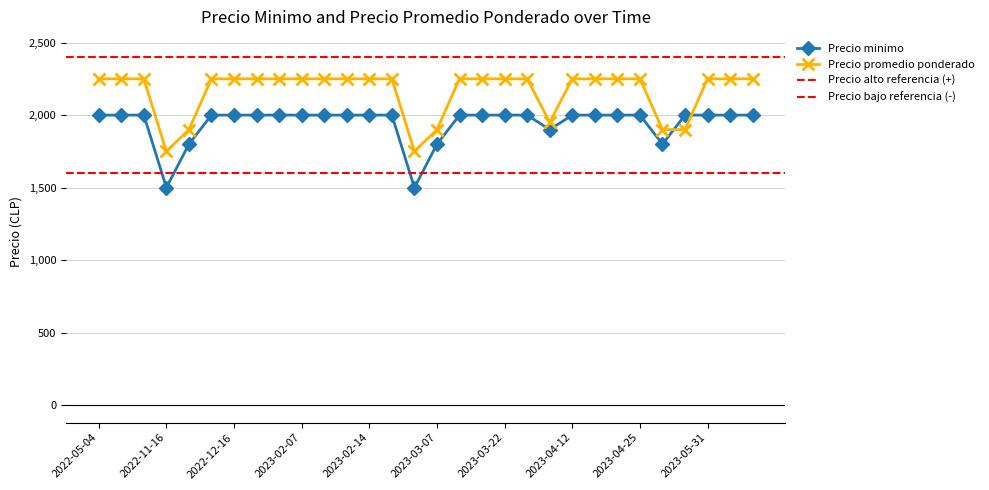

Which series changed the most between 2022-10-14 and 2023-03-21?

Precio minimo